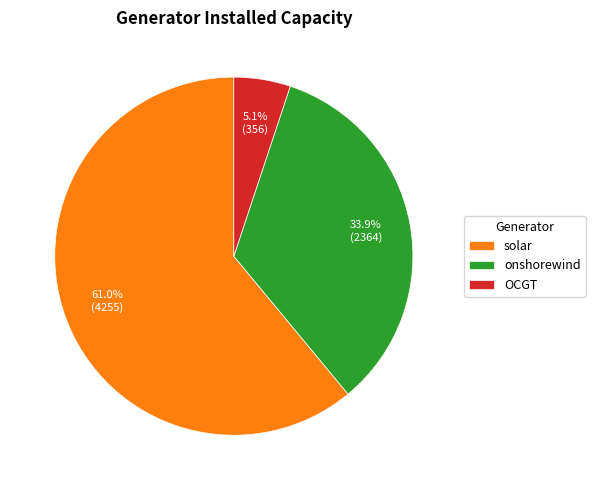

Between OCGT and onshorewind, which is larger?

onshorewind